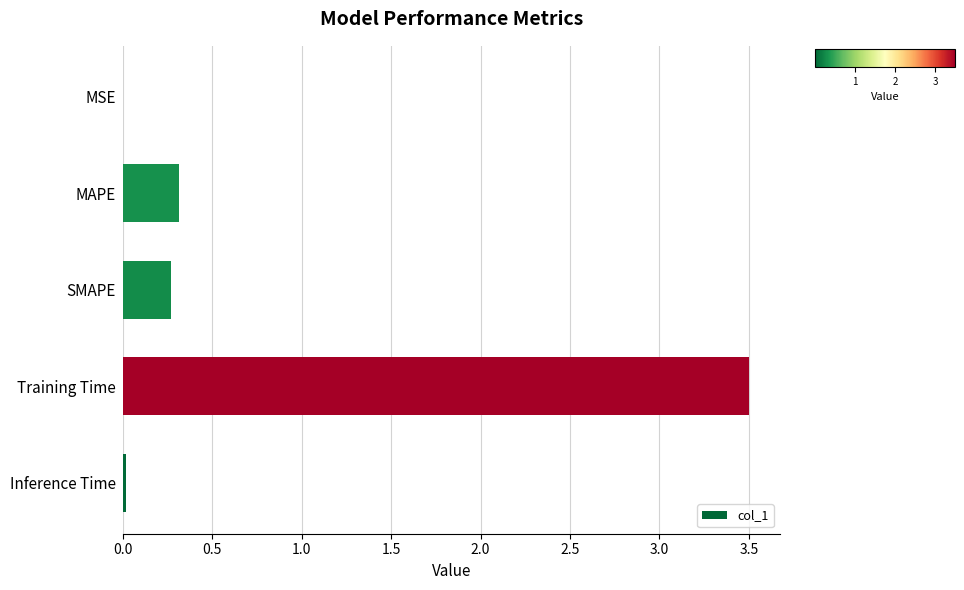

Which has a higher value, Inference Time or MAPE?

MAPE